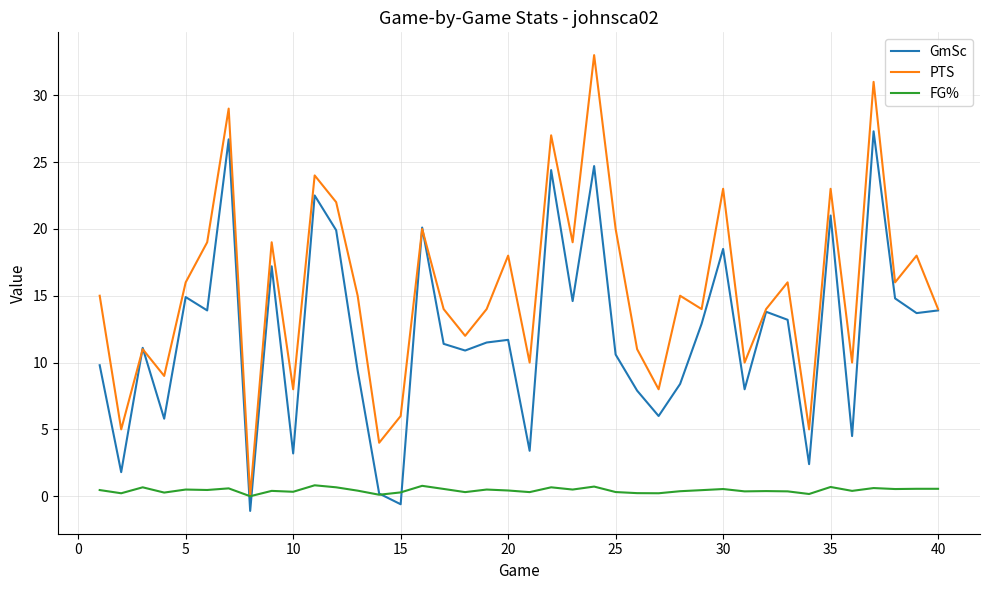

Which series has the largest range (max minus min)?

PTS